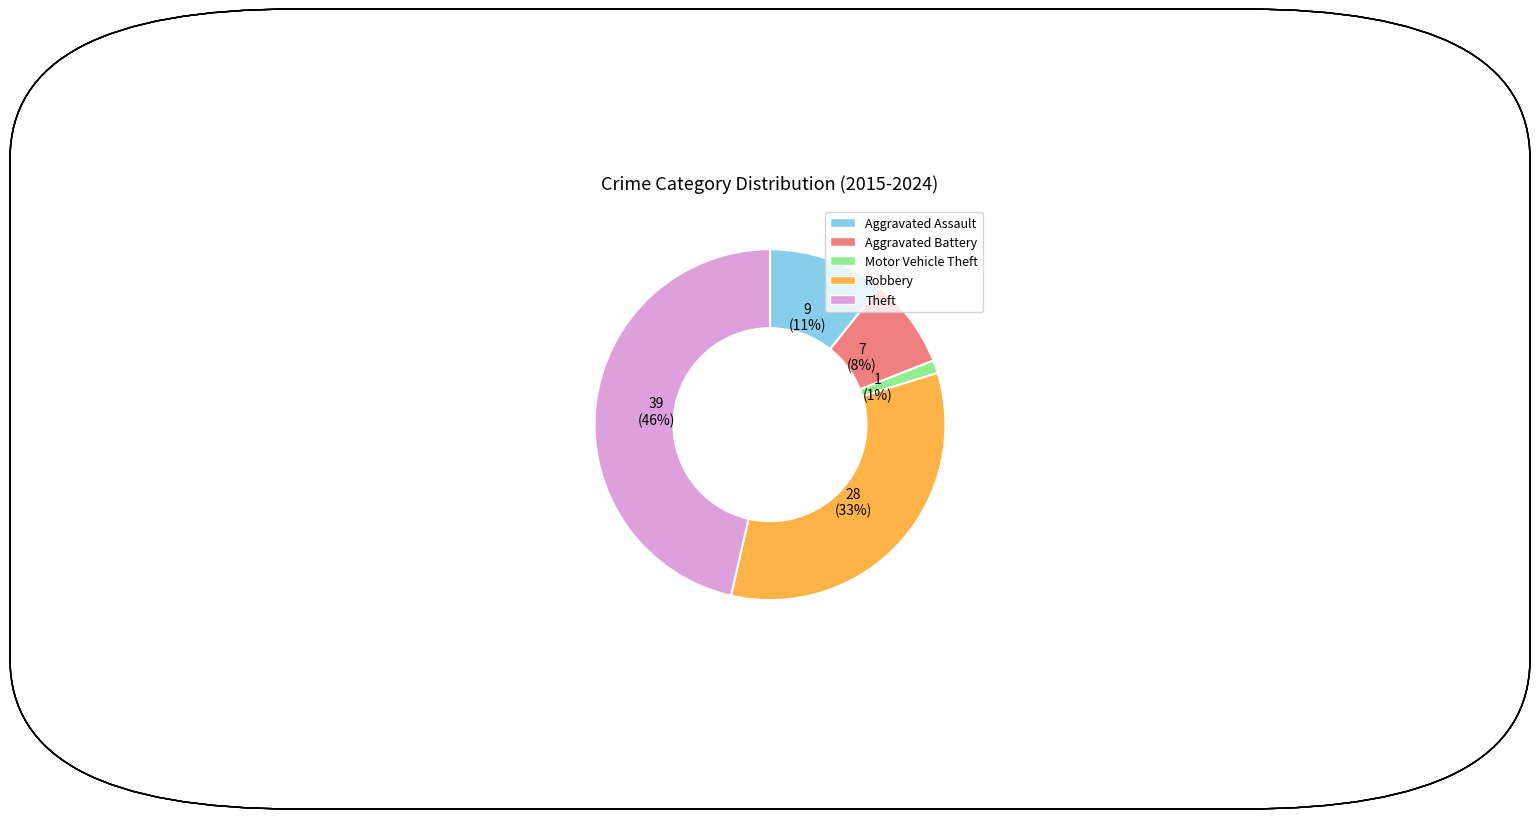

To the nearest percent, what percentage of the pie is Theft?

46%